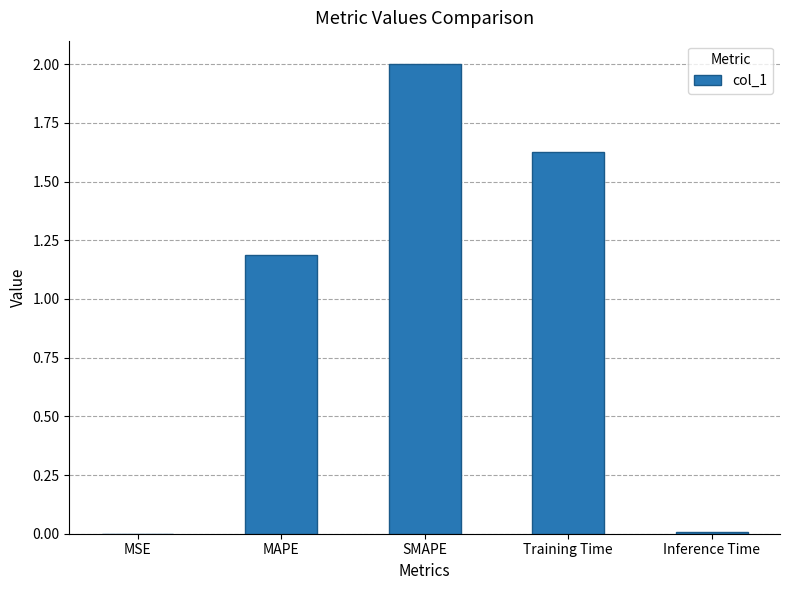

What is the approximate value at MAPE?

1.2